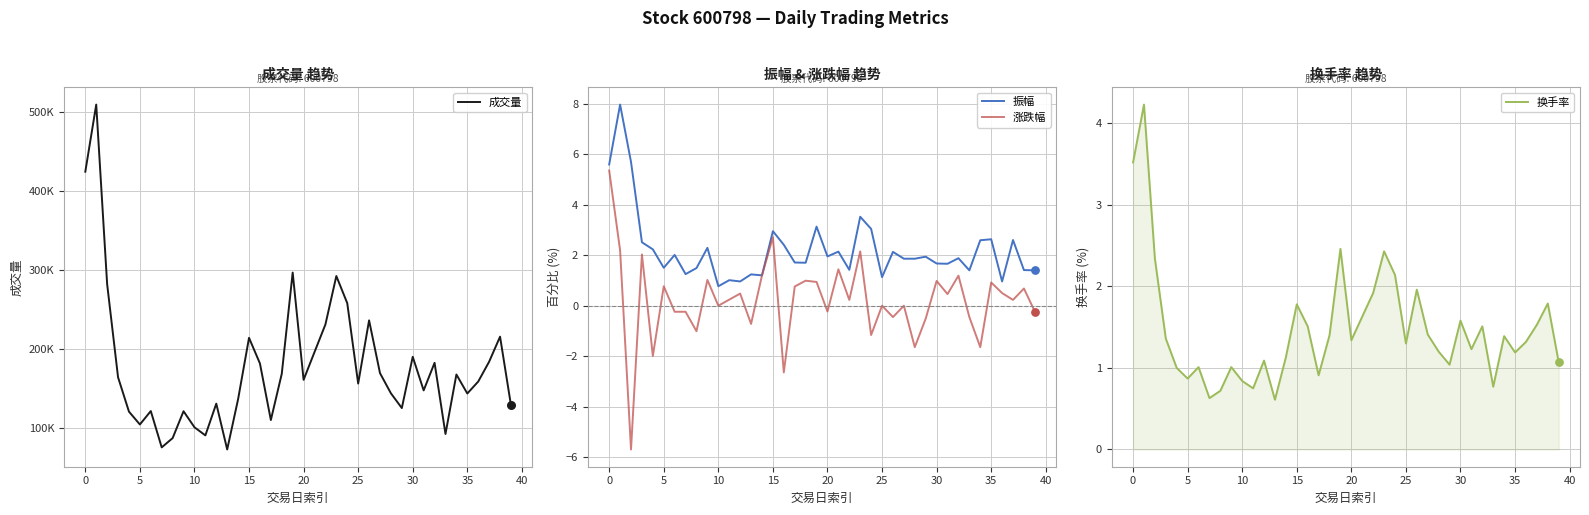

At how many categories does at least one series exceed 218631?

8